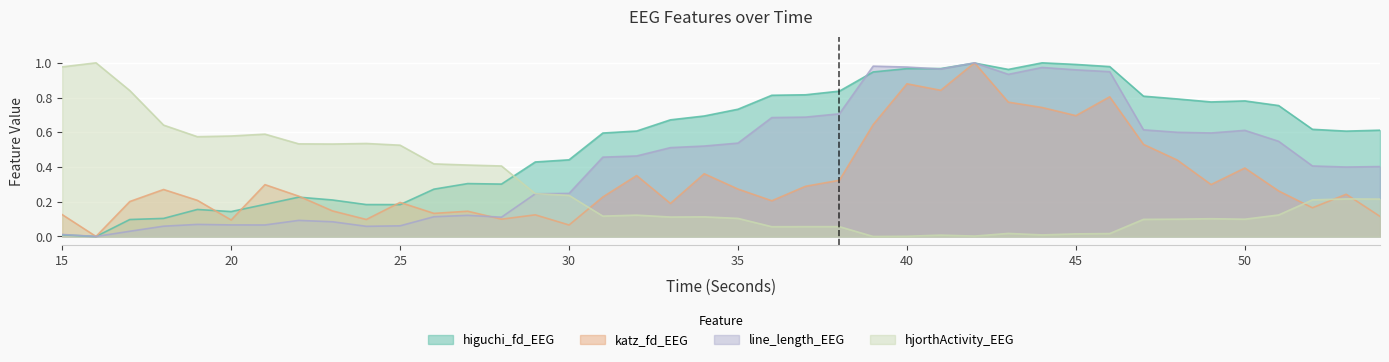

List the labels in order of hjorthActivity_EEG value, largest first.

16, 15, 17, 18, 21, 20, 19, 24, 22, 23, 25, 26, 27, 28, 29, 30, 53, 54, 52, 51, 32, 31, 34, 33, 35, 49, 48, 50, 47, 38, 37, 36, 43, 46, 45, 44, 41, 42, 40, 39